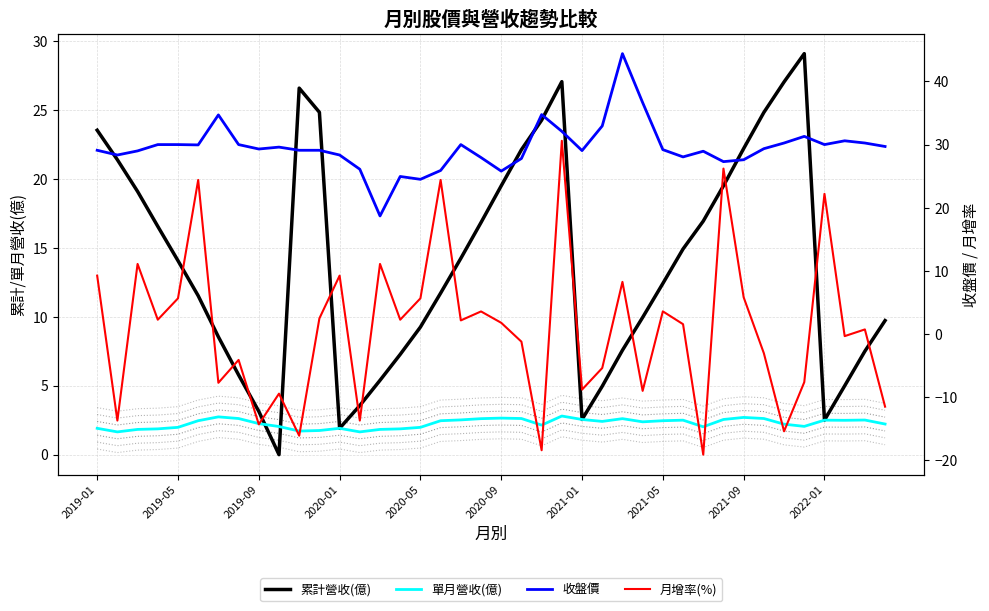

True or false: 收盤價 and 單月營收(億) cross at least once.

False